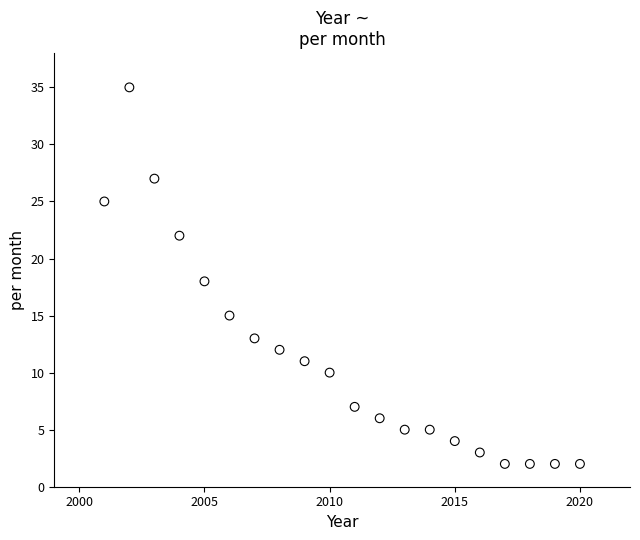

What is the range of X values (max minus min)?

19